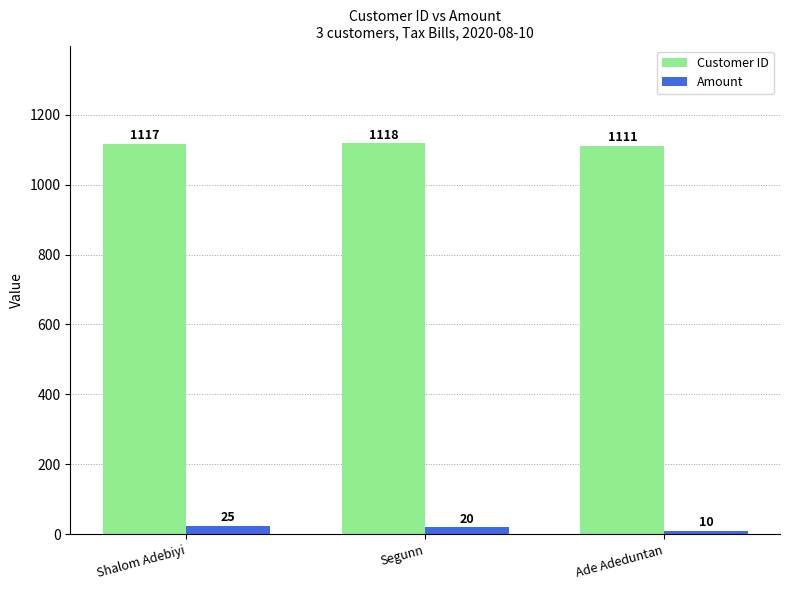

Read the Customer ID value at Shalom Adebiyi.

1117